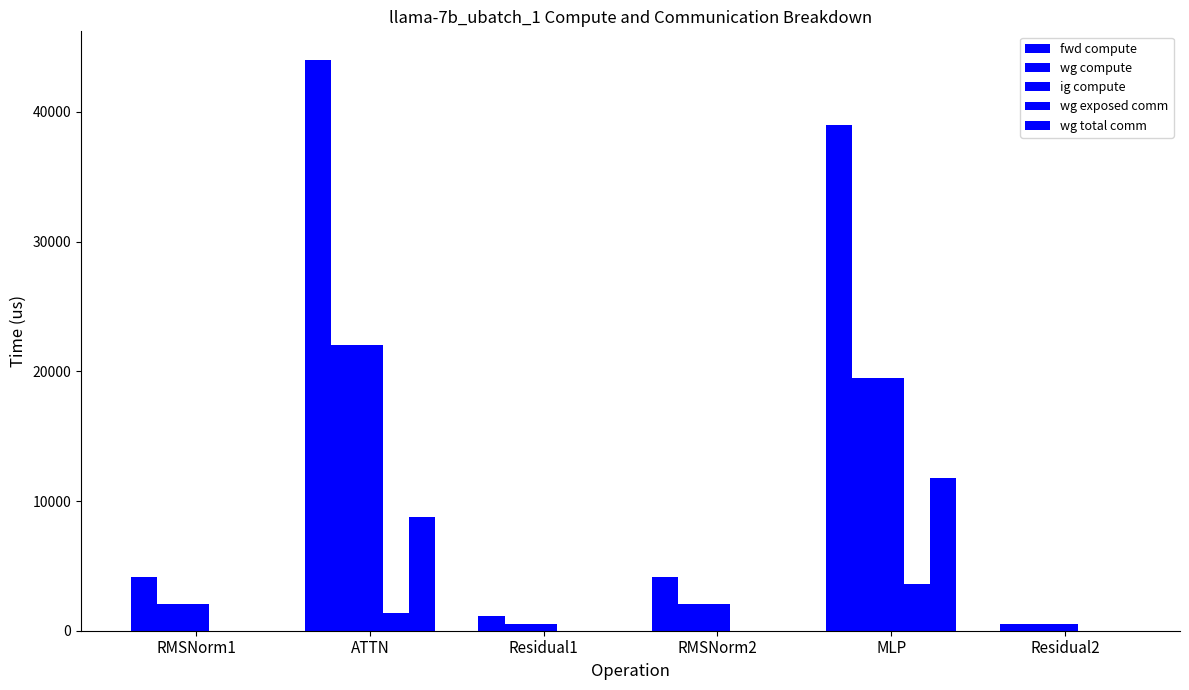

How many groups of bars are there?

6